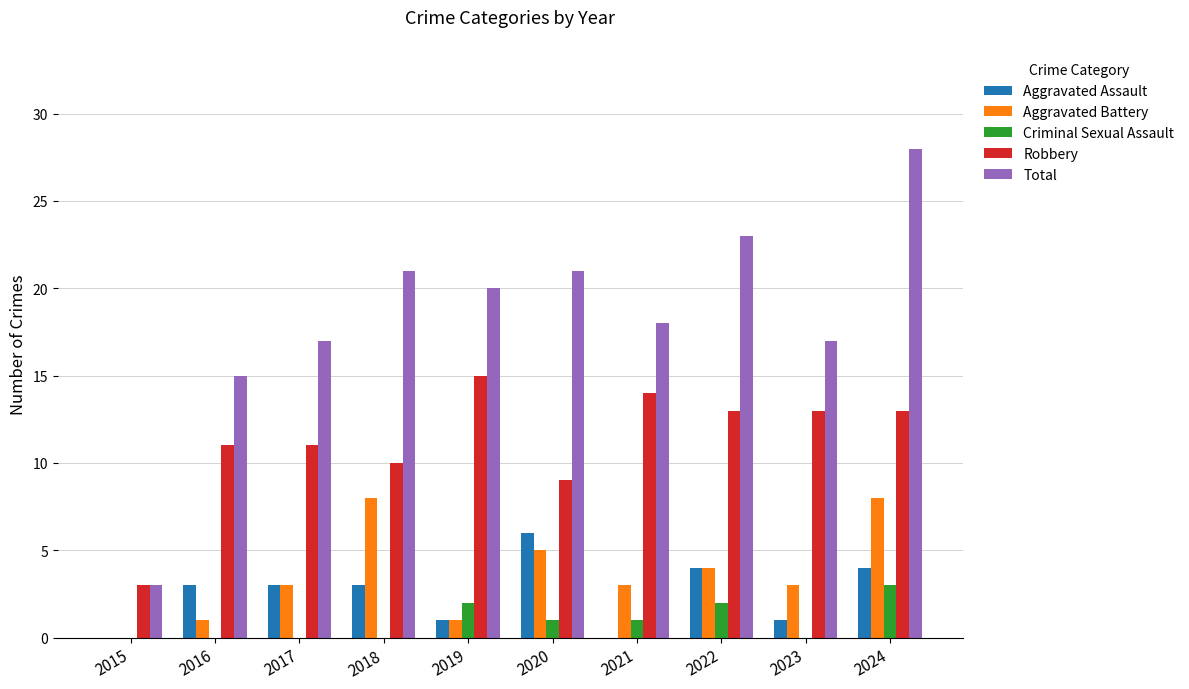

What is the sum of all Aggravated Battery values?

36